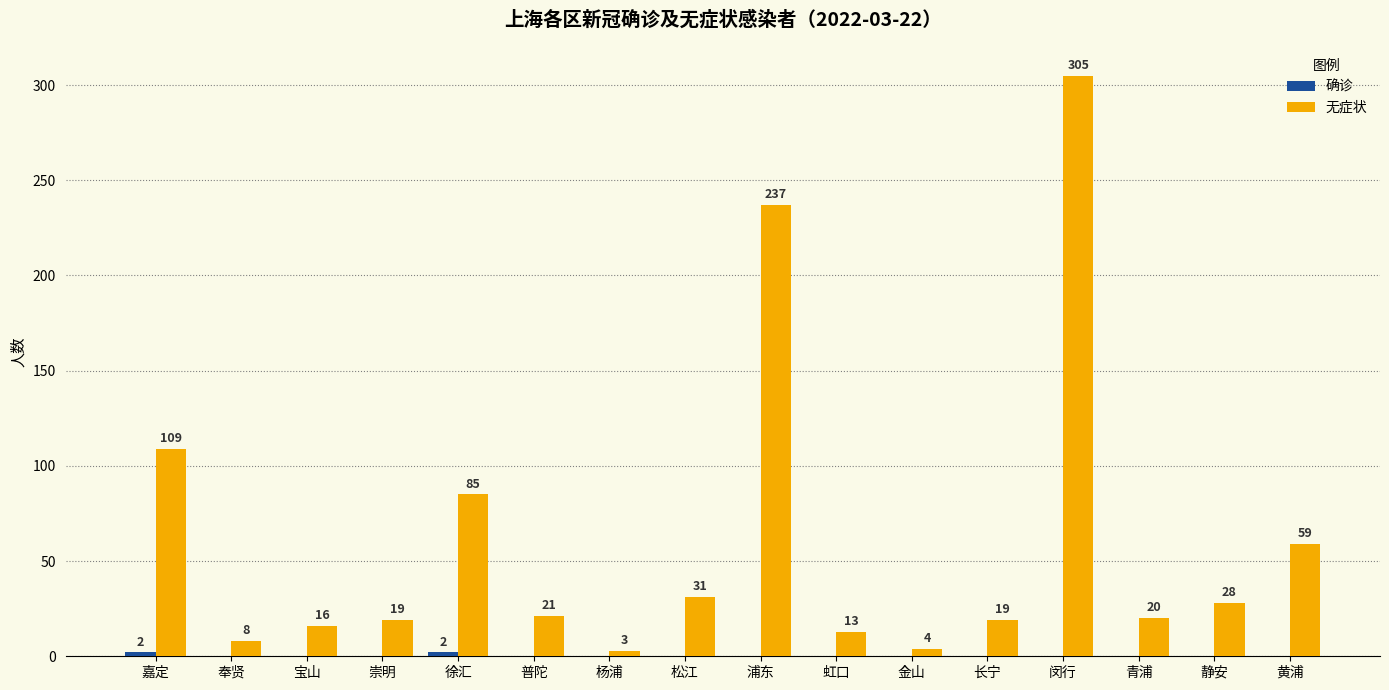

The 无症状 series shows 85 at 徐汇. True or false?

True